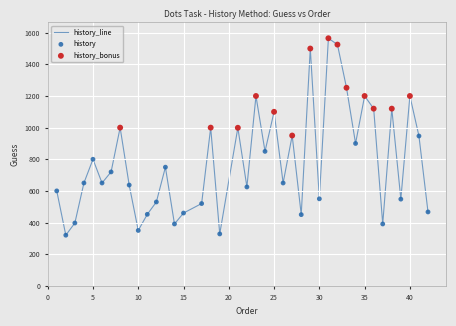

What is the maximum value shown in the chart?

1565